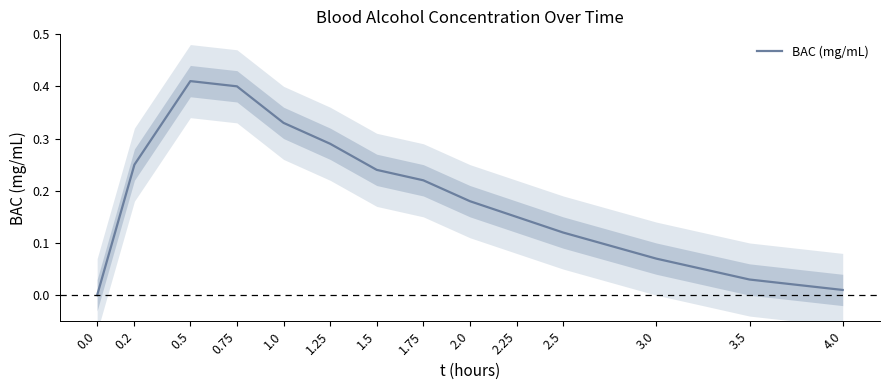

Which label corresponds to the largest value in the chart?

0.5